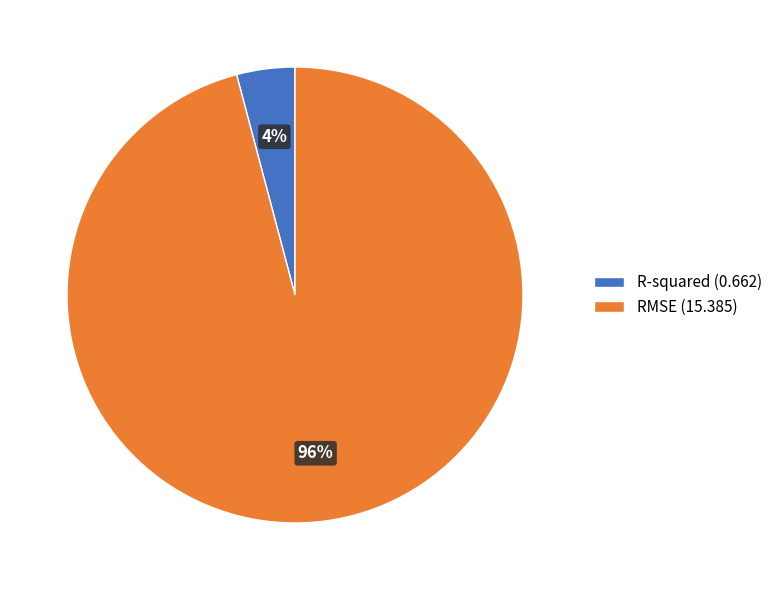

To the nearest percent, what is the difference between the R-squared and RMSE slice percentages?

92%